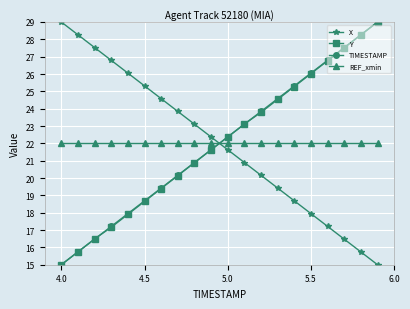

True or false: X has more than 2 interior local peaks.

False